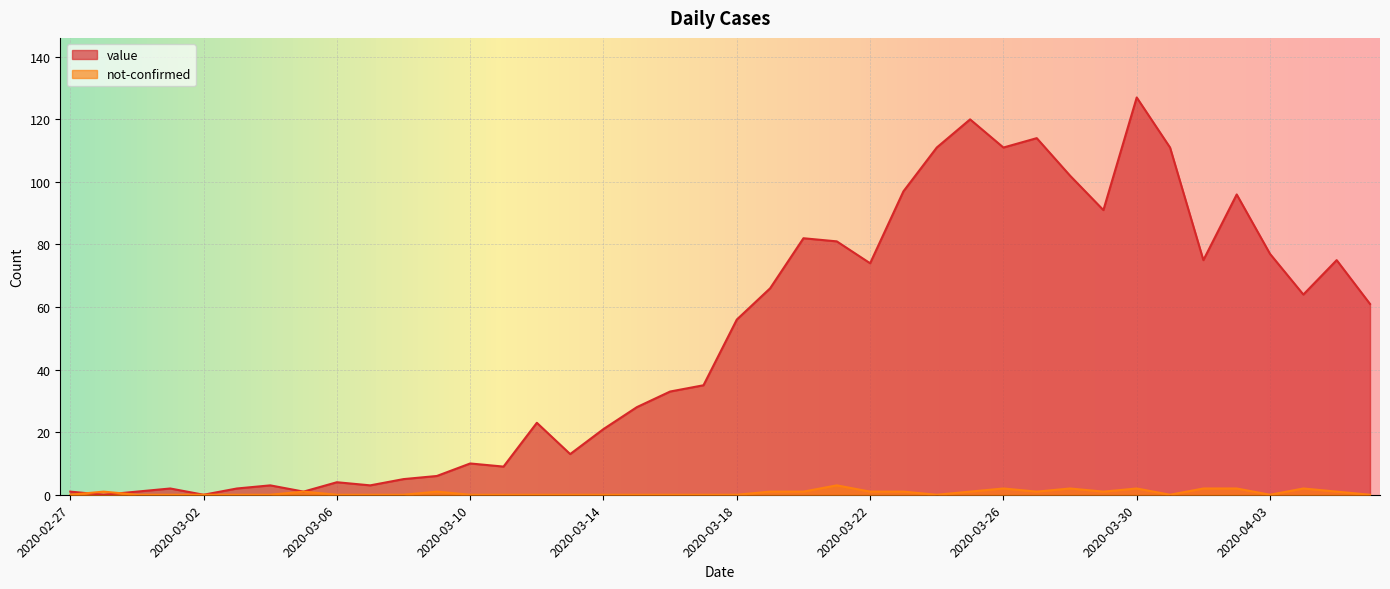

At which category does value reach its first local peak?

2020-03-01